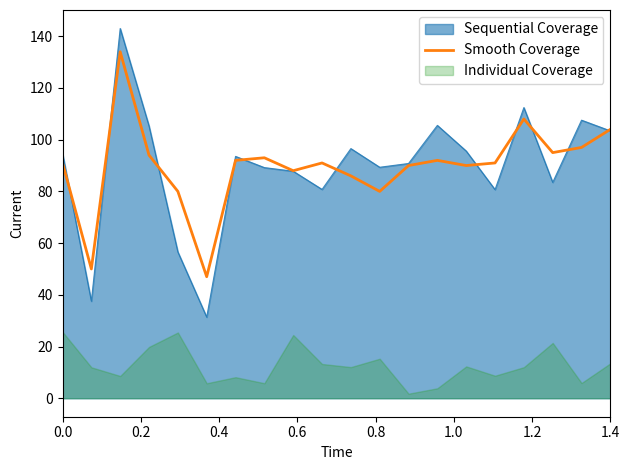

How many lines are shown in the chart?

1